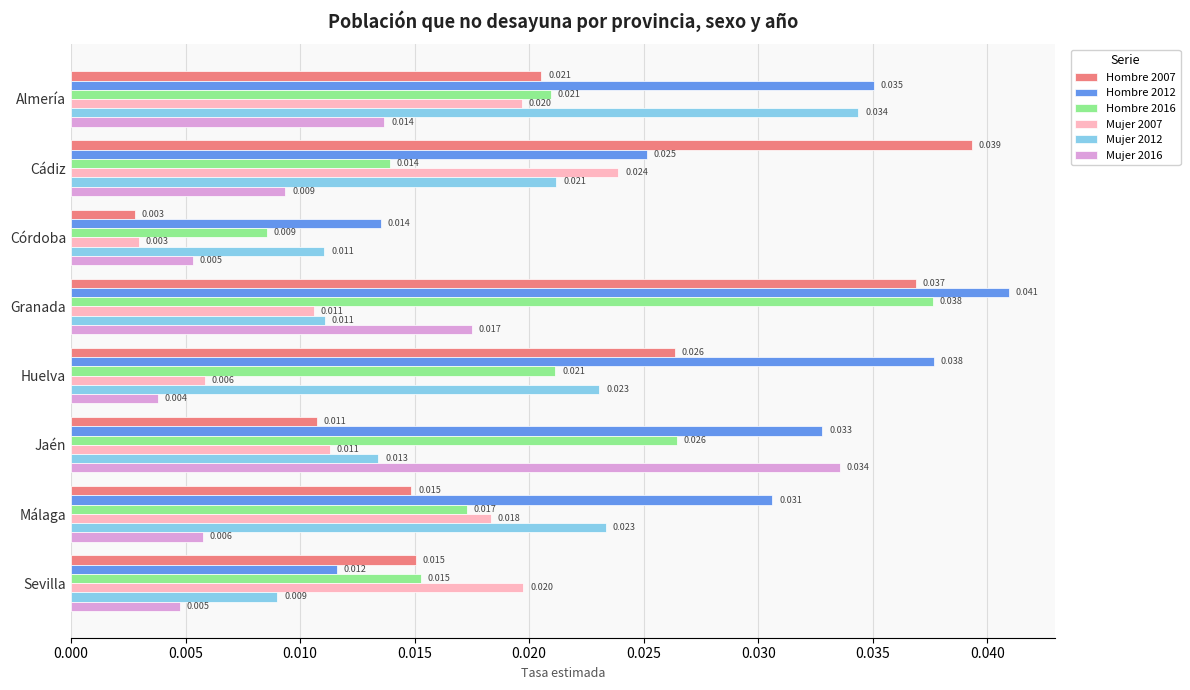

Count the Mujer 2007 values in the range 0 to 1.

8